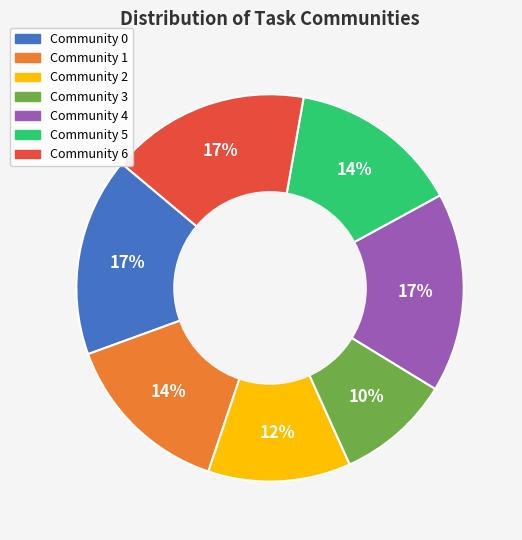

Which category has the smallest portion of the pie?

Community 3